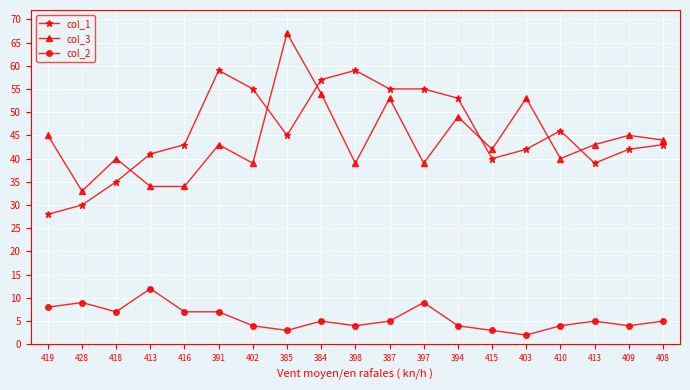

What are all the series names shown in the legend?

col_1, col_3, col_2